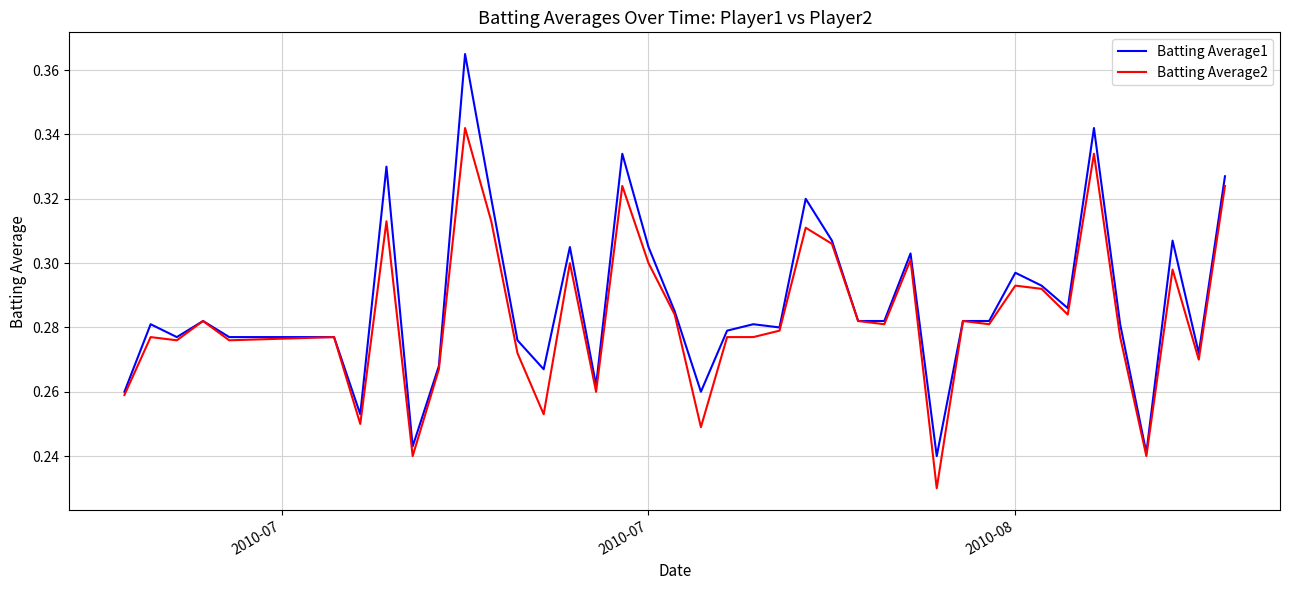

List the series in order of their peak value, highest first.

Batting Average1, Batting Average2